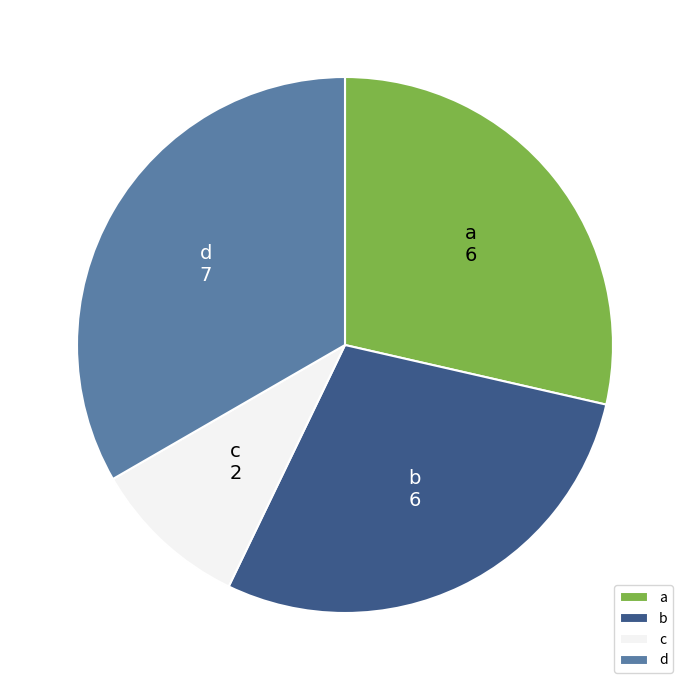

Is c the majority of the pie?

No